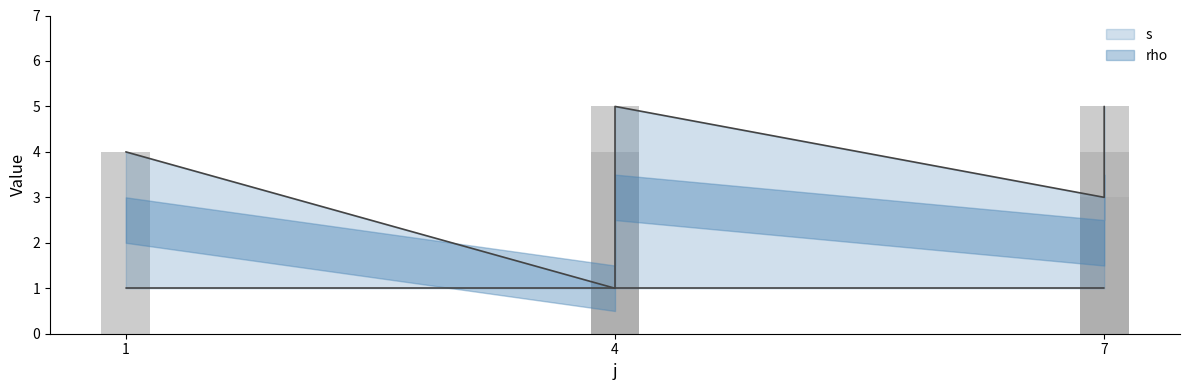

What is the difference between the second highest and minimum values?

4